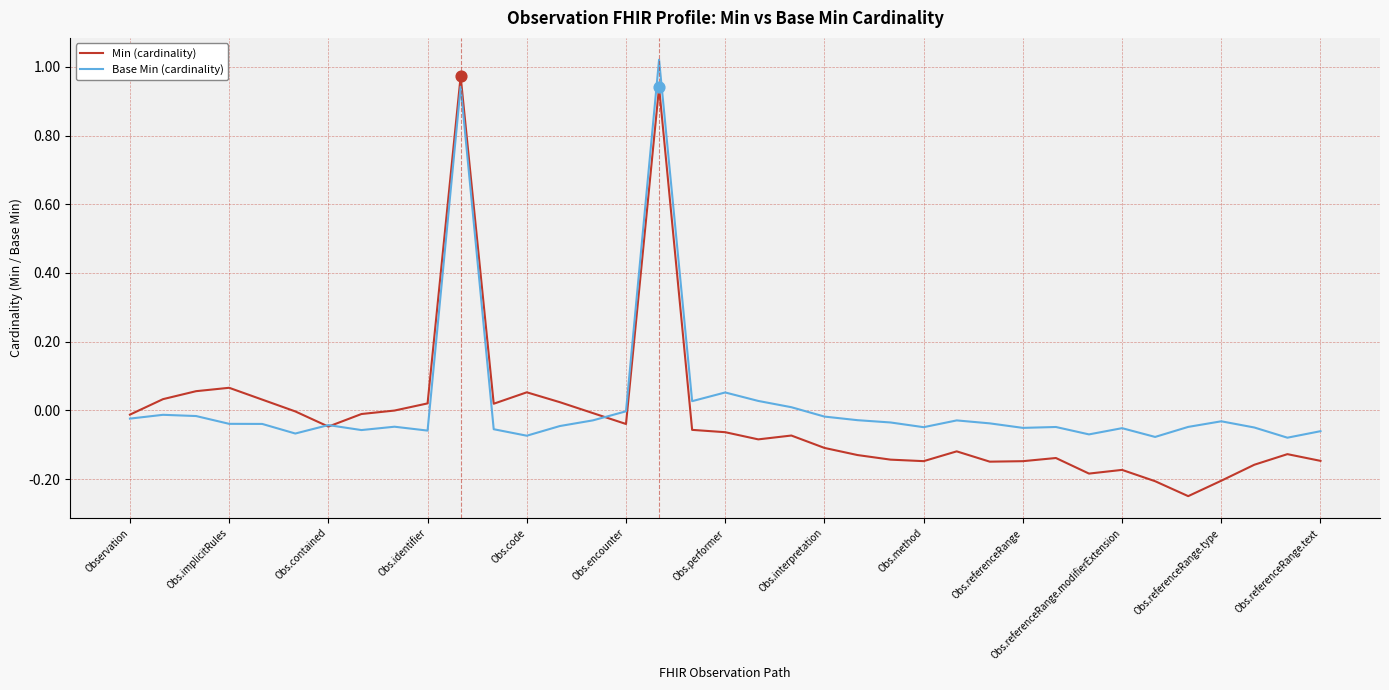

What are all the series names shown in the legend?

Min (cardinality), Base Min (cardinality)